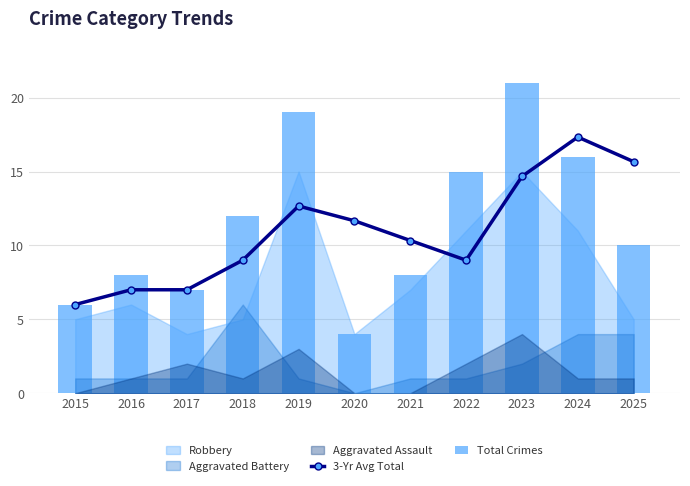

Which category has the lowest value in the 3-Yr Avg Total series?

2015